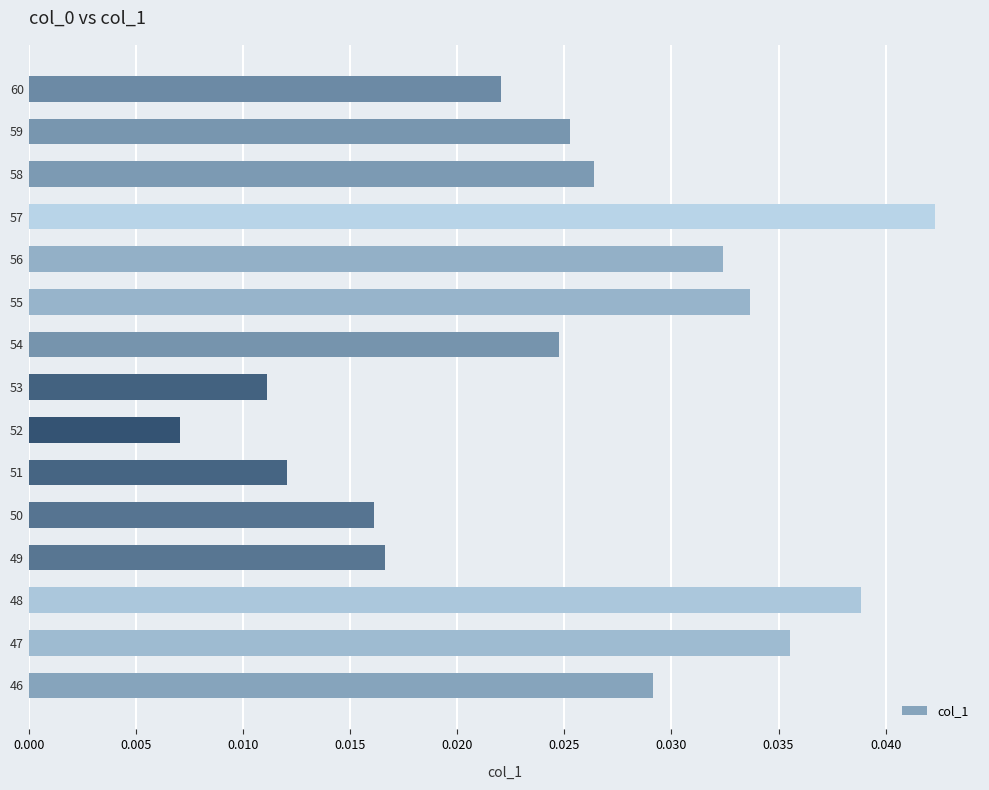

What is the sum of all values?

0.4